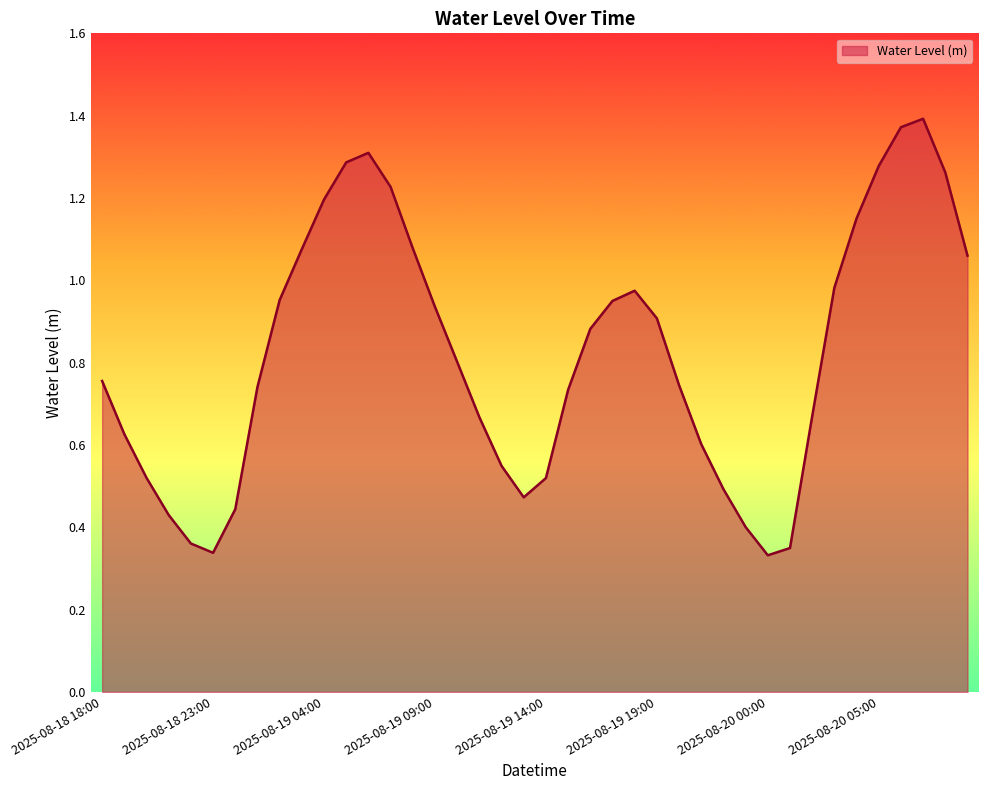

Does the chart display data point markers on the line(s)?

No